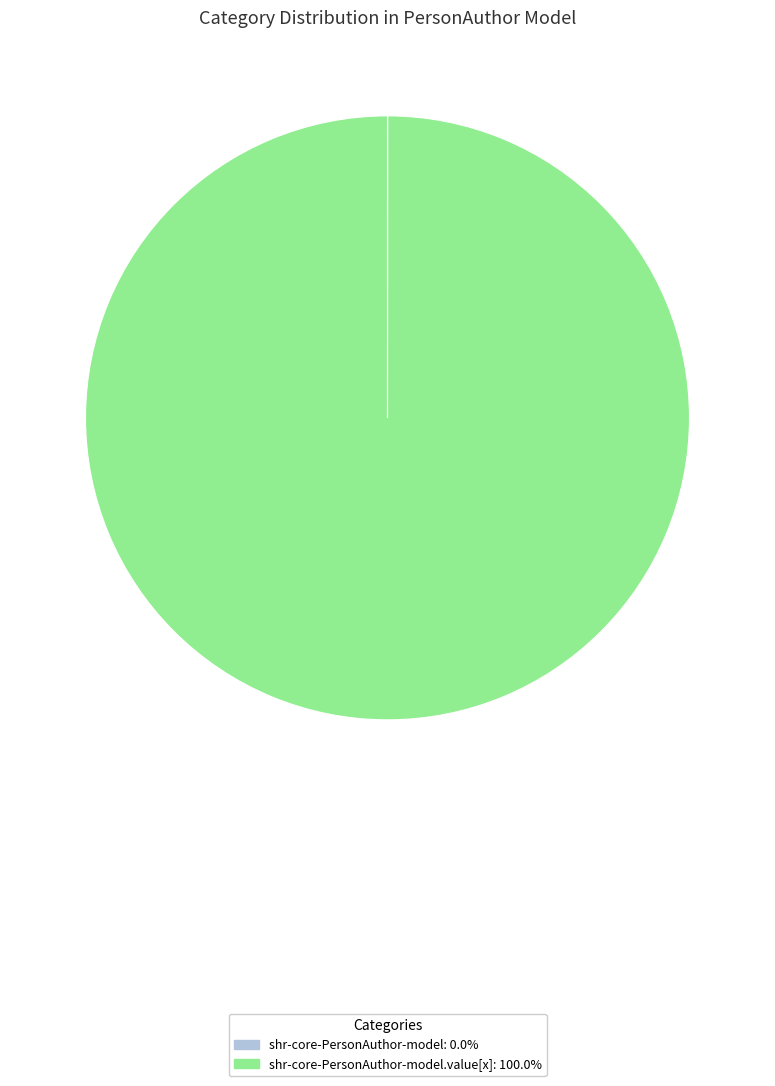

Is there a majority slice in this chart?

Yes